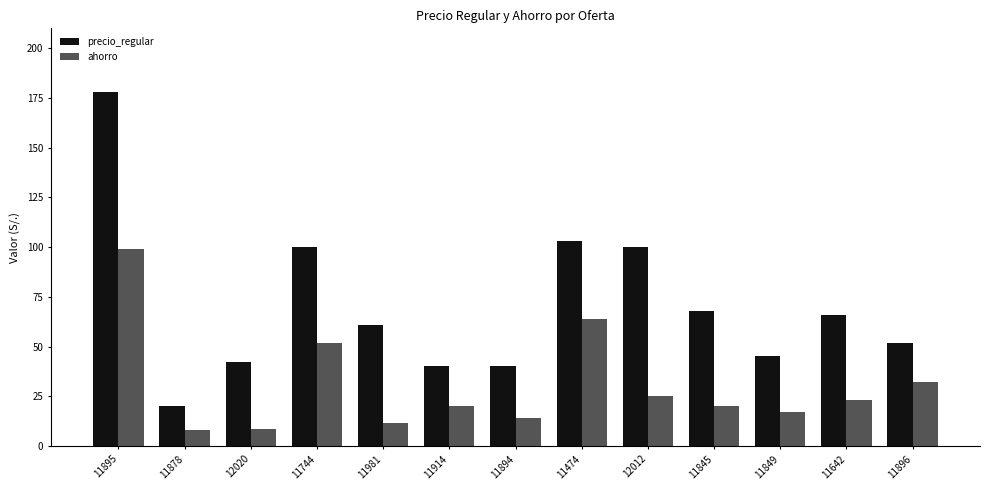

The value of ahorro at 11914 is 35.2. True or false?

False